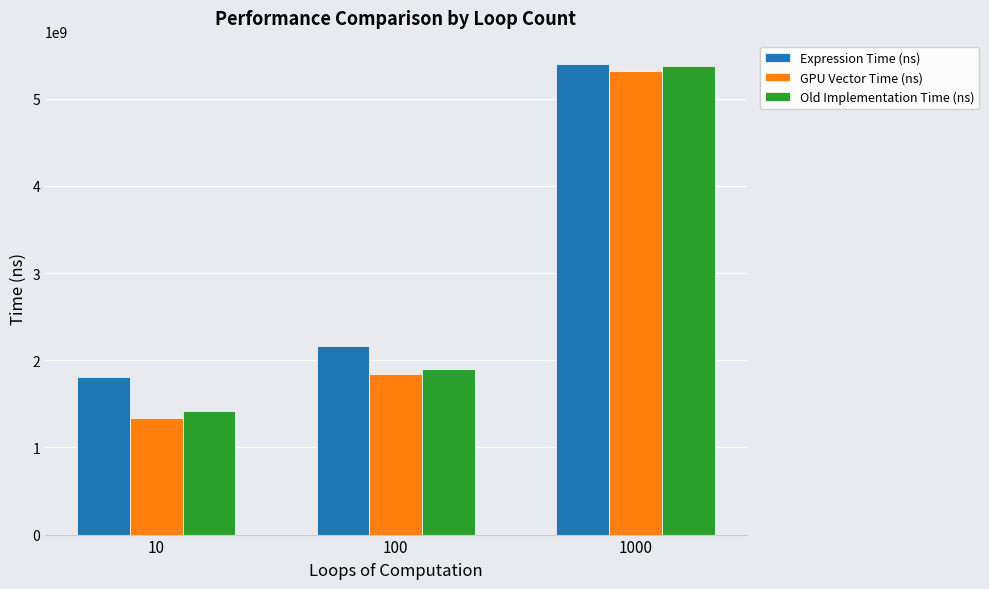

How many distinct data groups are displayed?

3